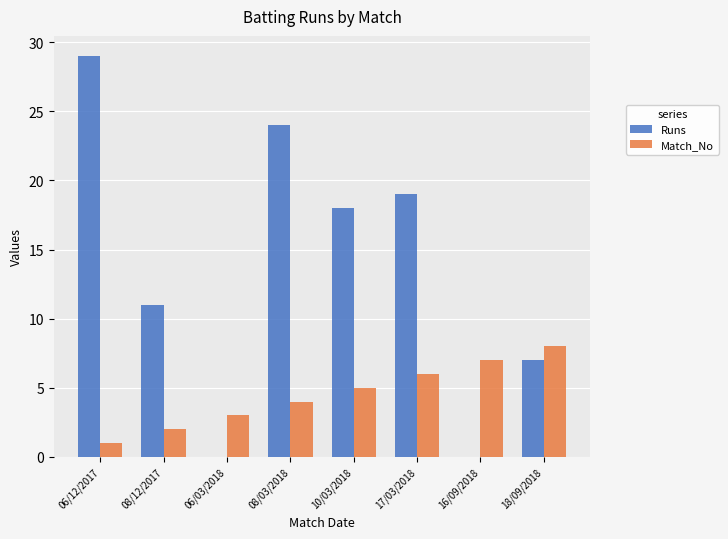

What is the maximum value for Runs?

29